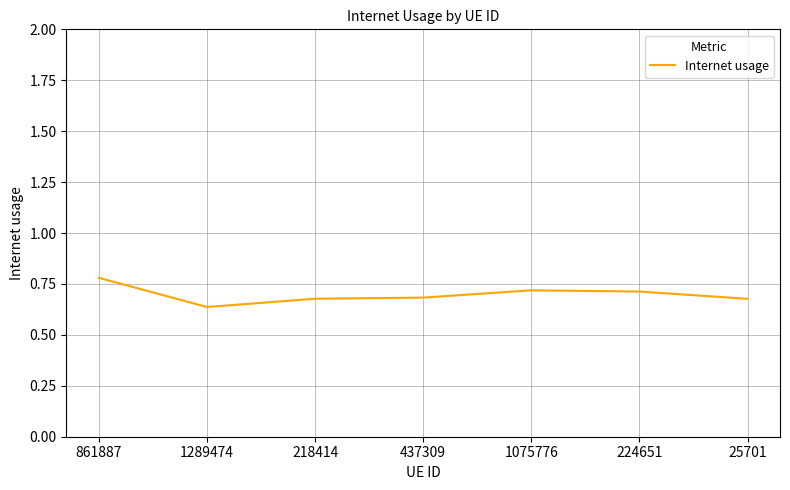

How many values are between 0 and 1?

7